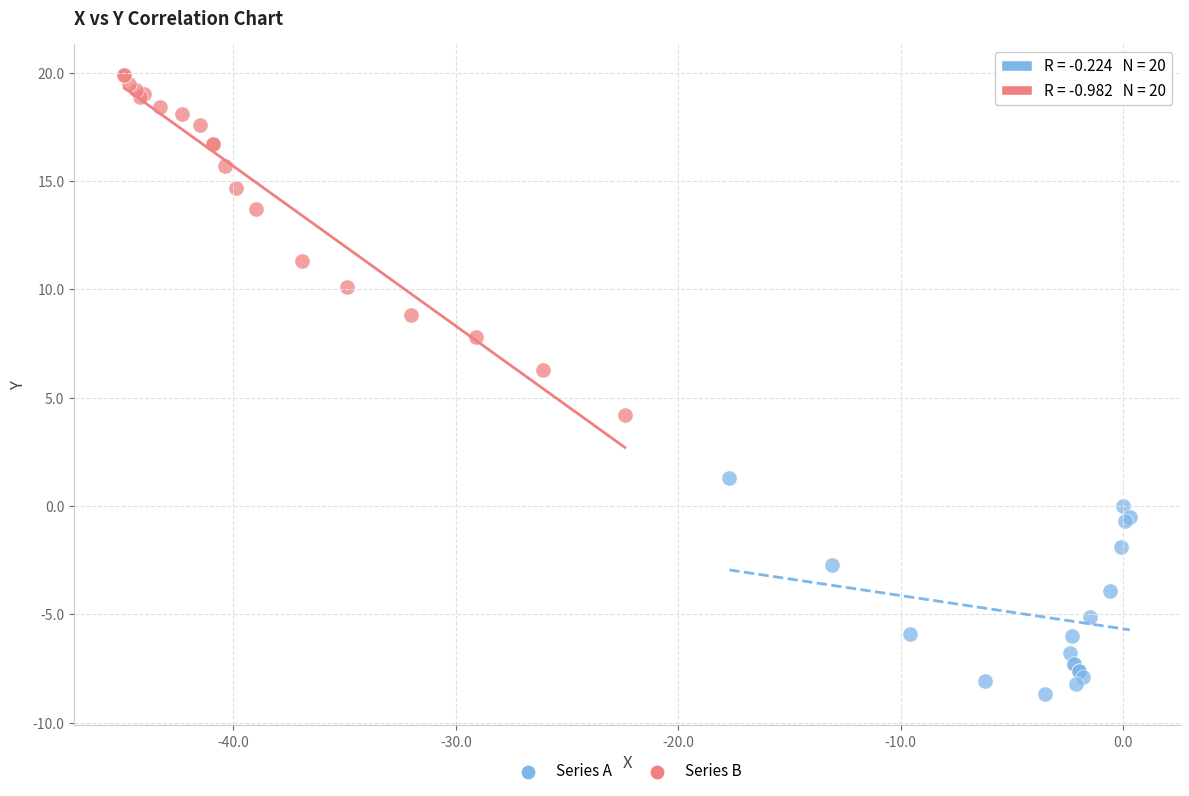

Which series has the largest Y range (max minus min)?

Series B